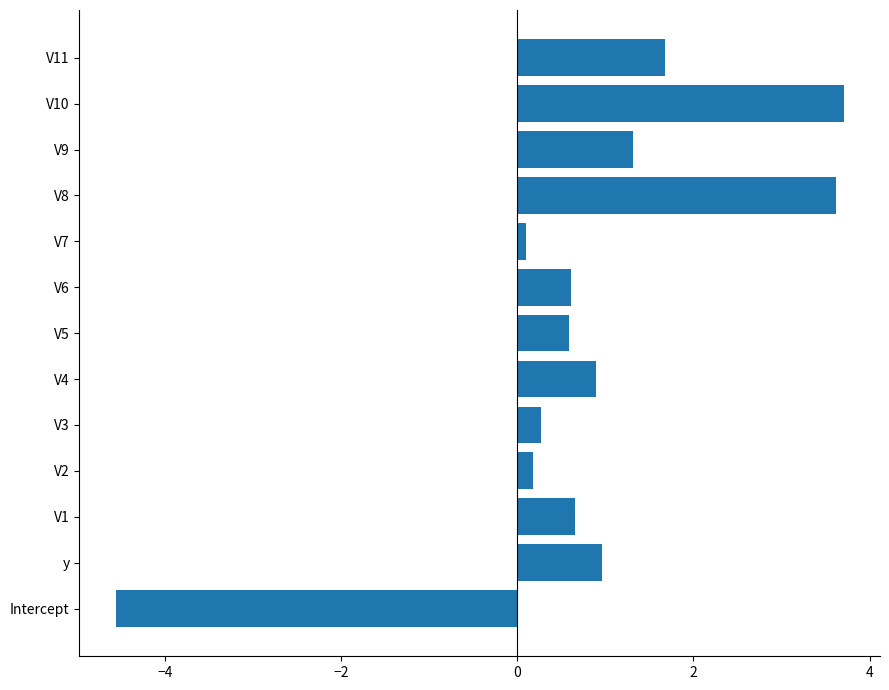

How many categories are shown in the chart?

13